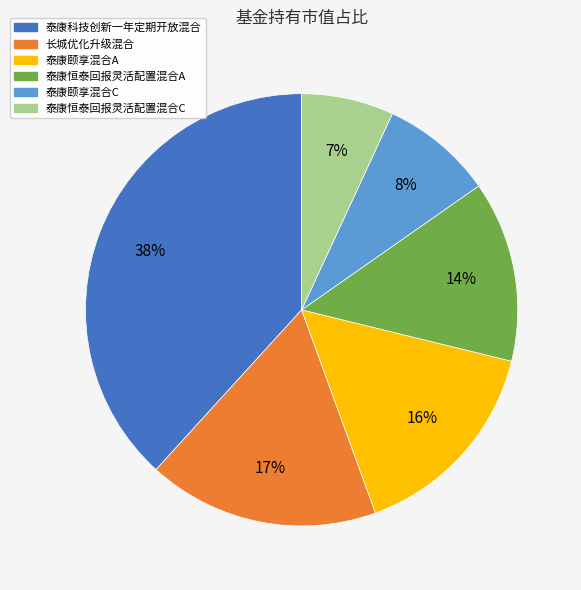

Count the number of slices in the pie.

6